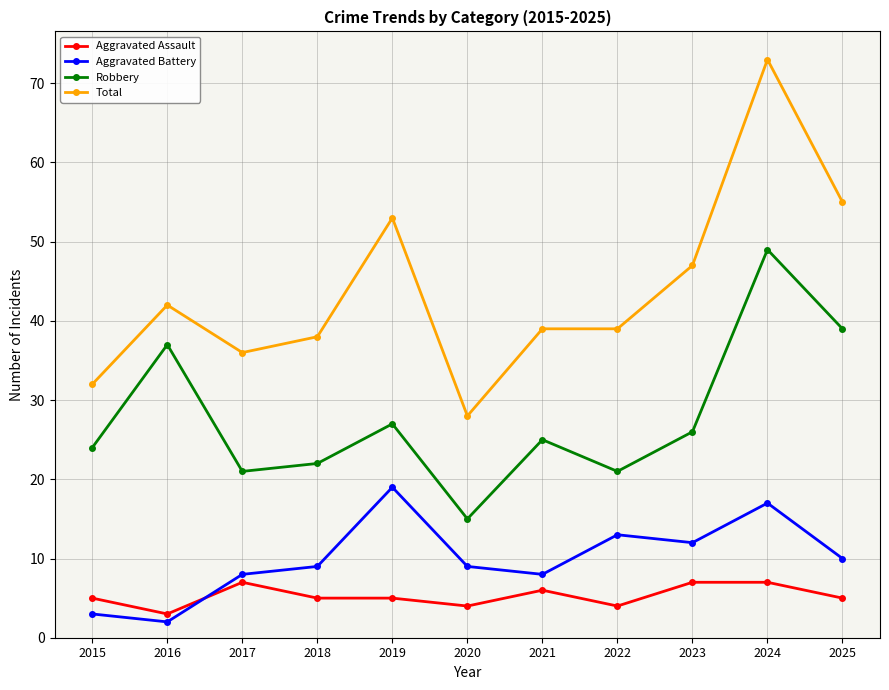

Where is Aggravated Battery nearest to the value 10?

2025